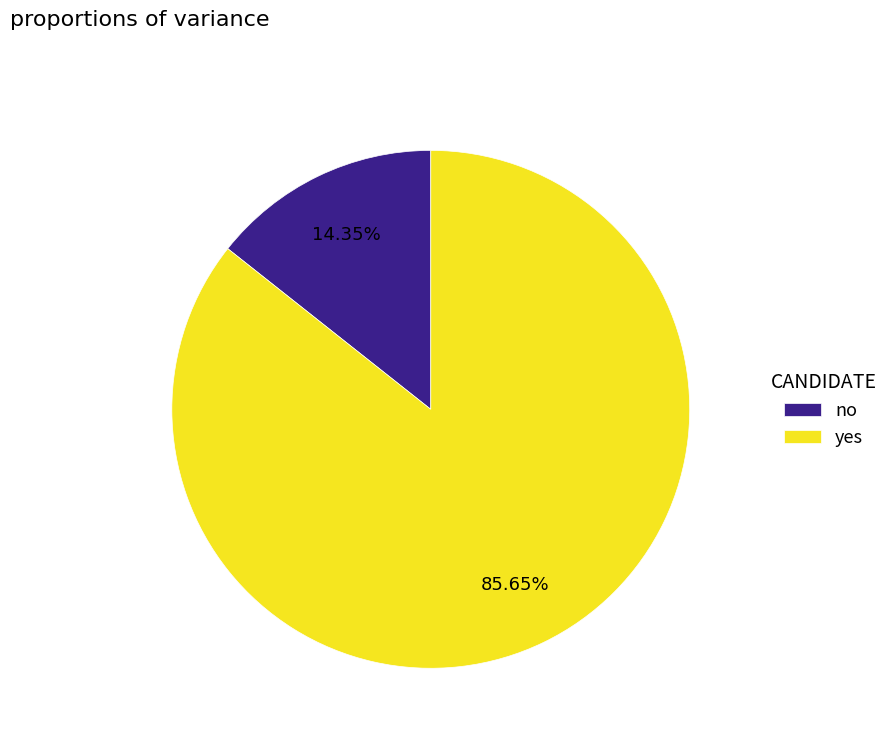

Approximately how many times larger is the value at no compared to yes?

0.2